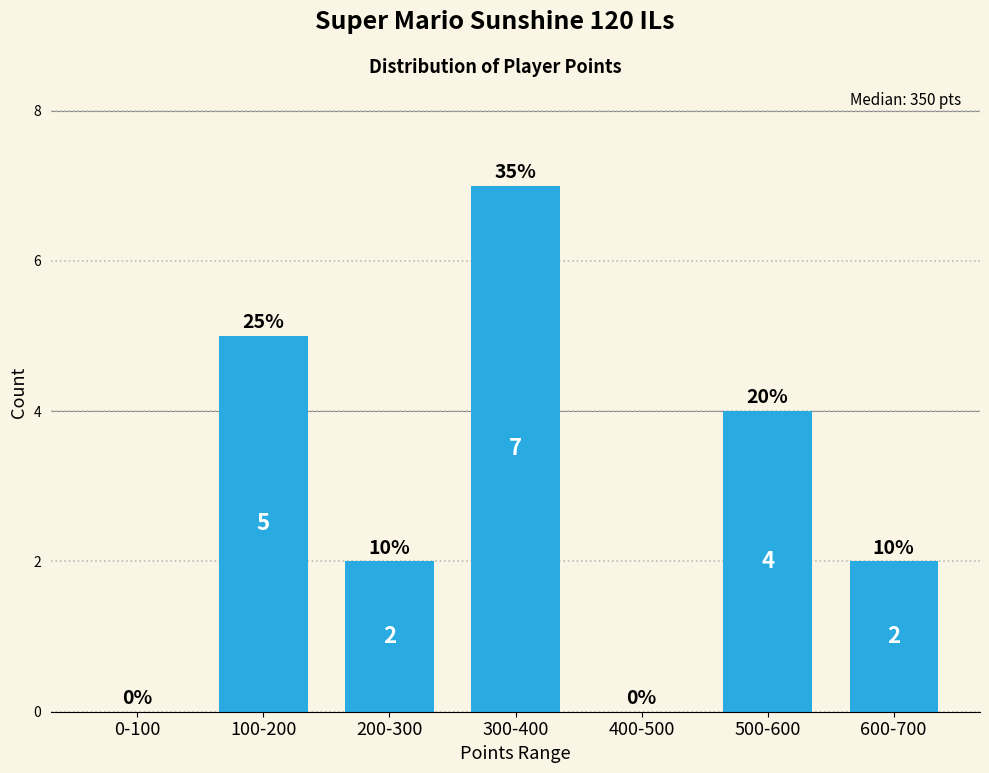

Reading left to right, transcribe all the data shown in this chart.

0-100=0	100-200=5	200-300=2	300-400=7	400-500=0	500-600=4	600-700=2